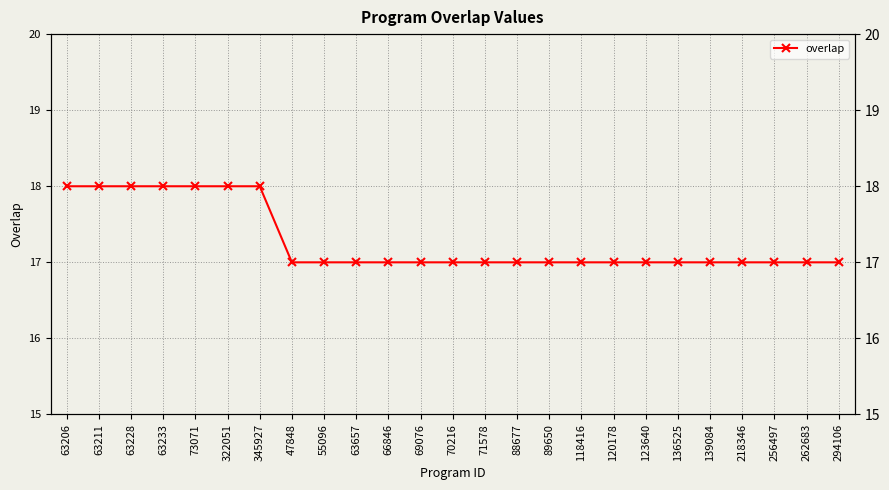

True or false: the data shows 7 at 73071.

False